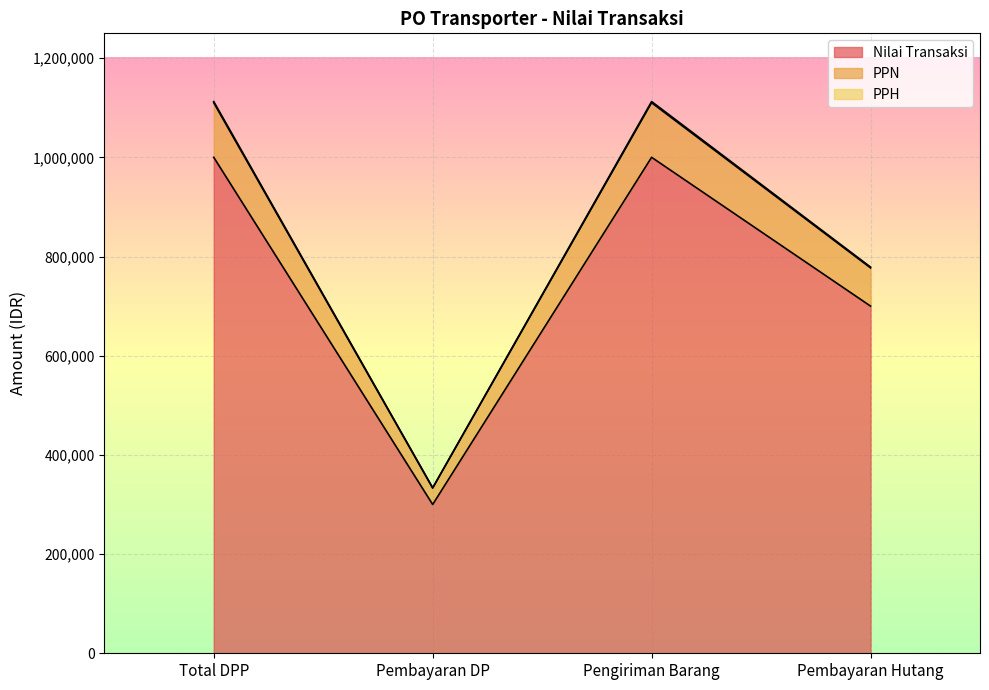

What are all the series names shown in the legend?

Nilai Transaksi, PPN, PPH